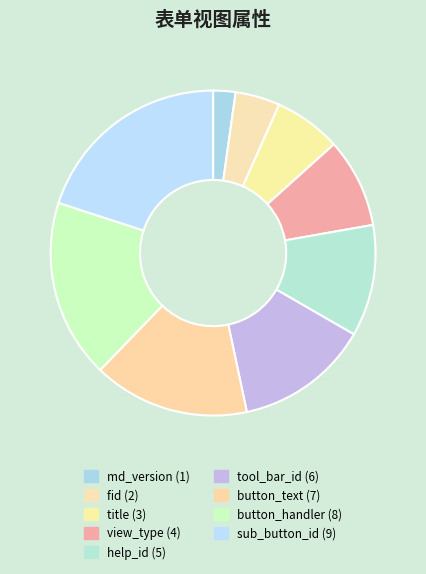

Do fid and tool_bar_id together represent more than half of the pie?

No